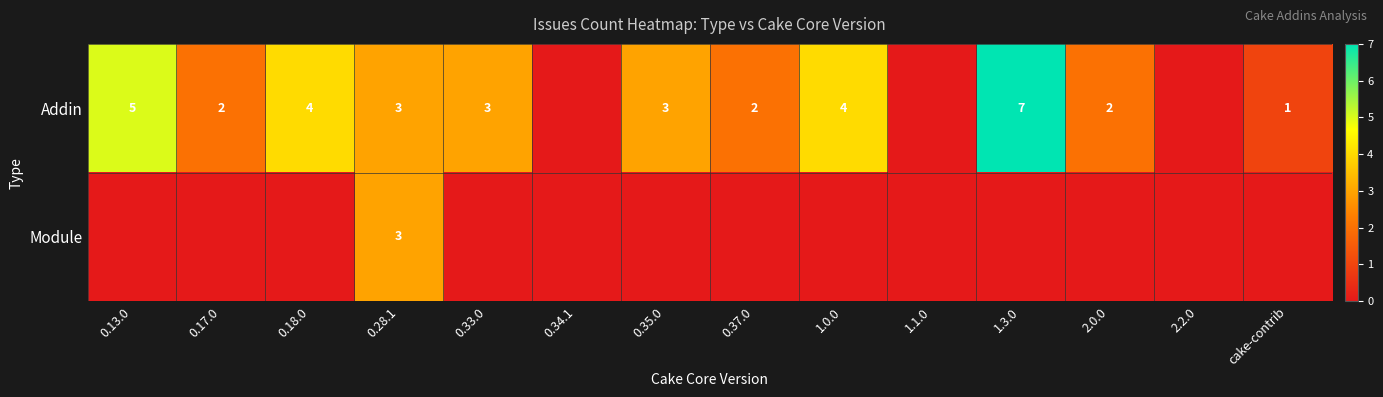

Is it true that Addin equals 5 at 0.33.0?

False